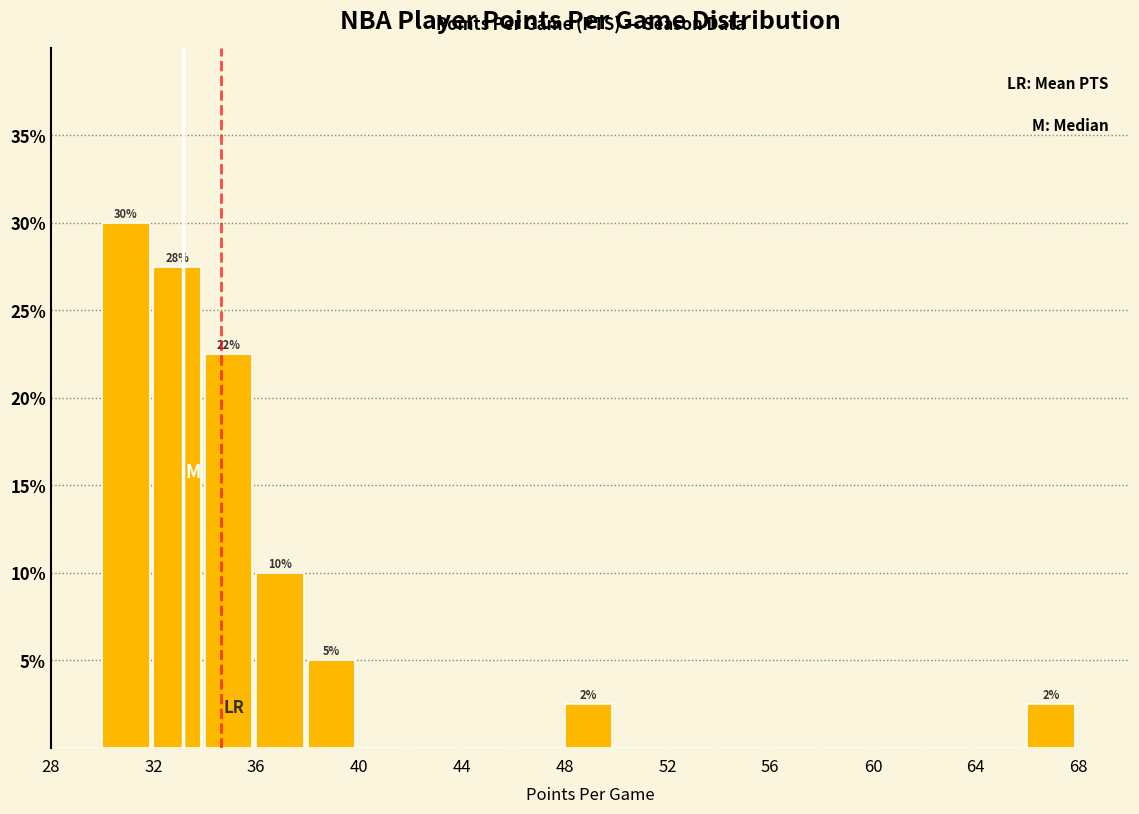

Over which range of the x-axis is the bar tallest?

30 to 32